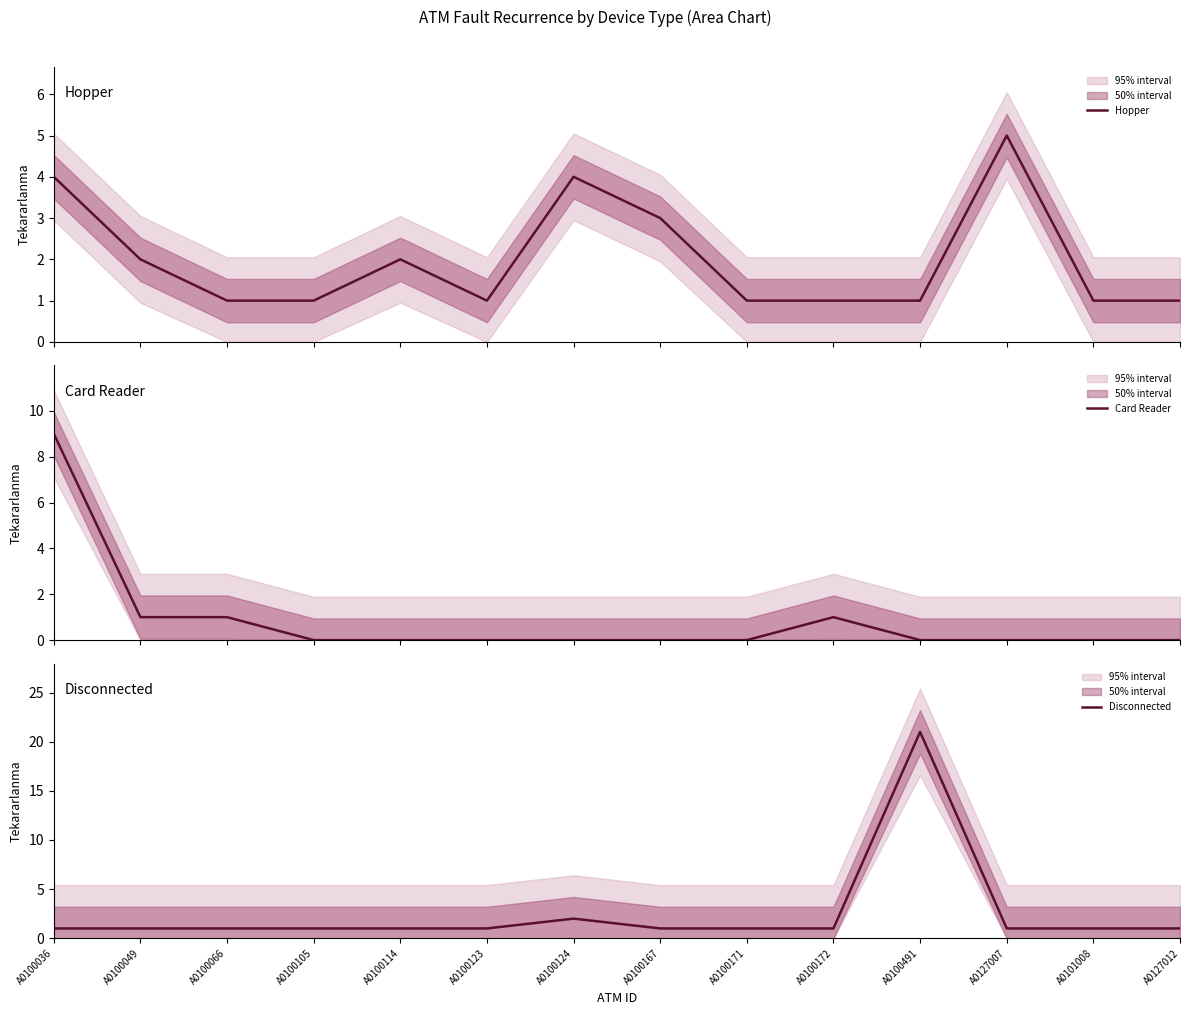

What is the total value across all series at A0100172?

3